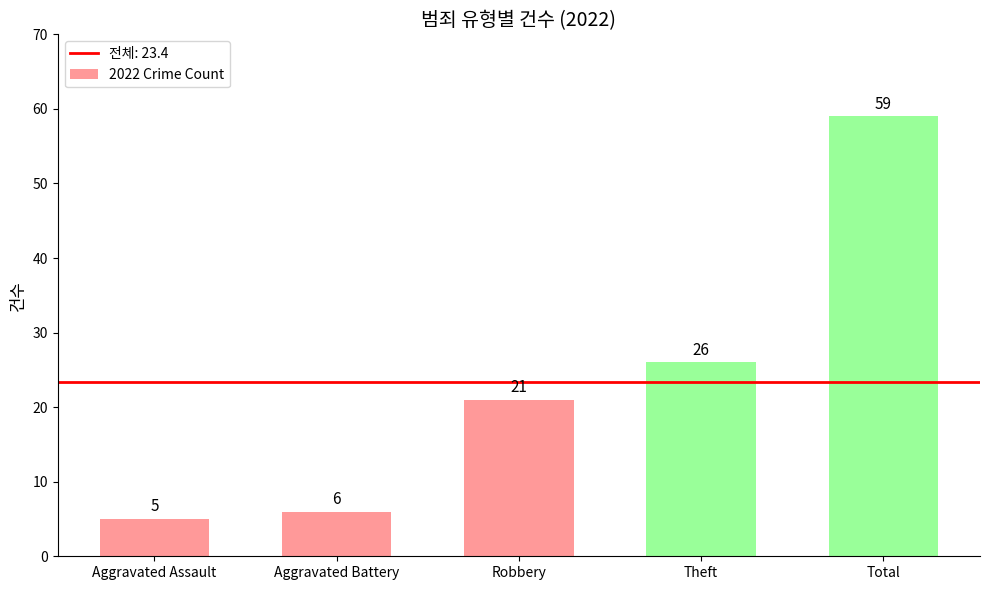

True or false: the data shows 26 at Theft.

True